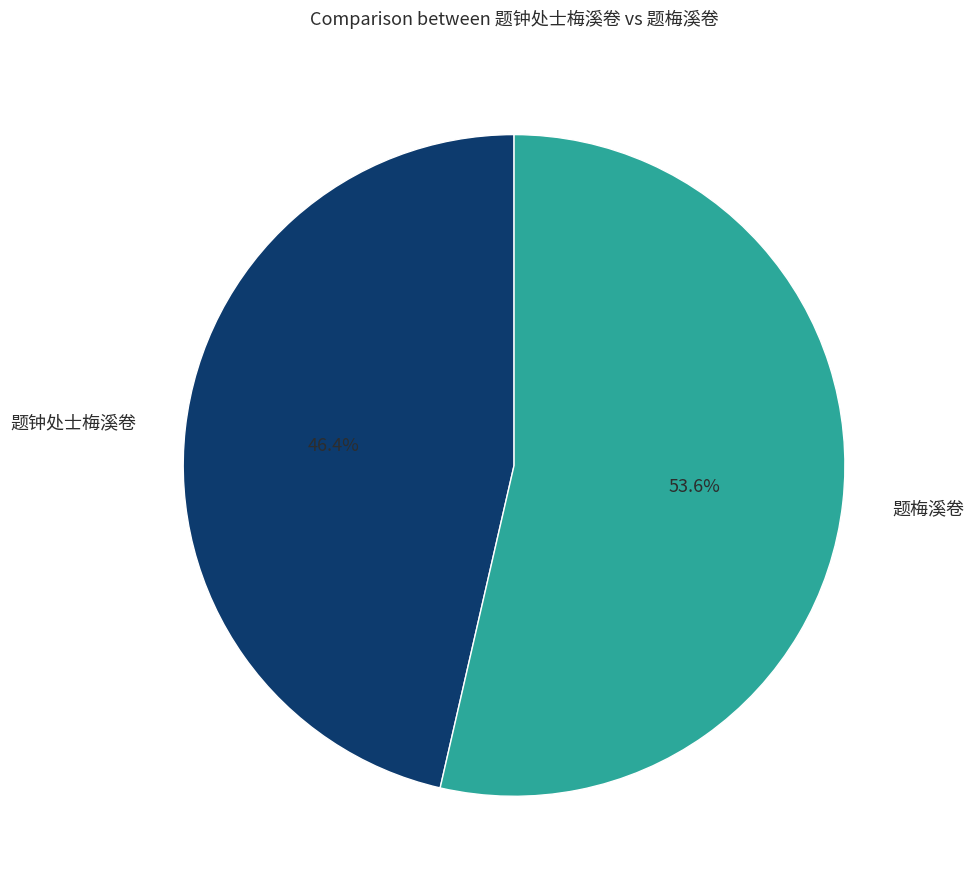

Is there any slice that represents more than half of the pie?

Yes